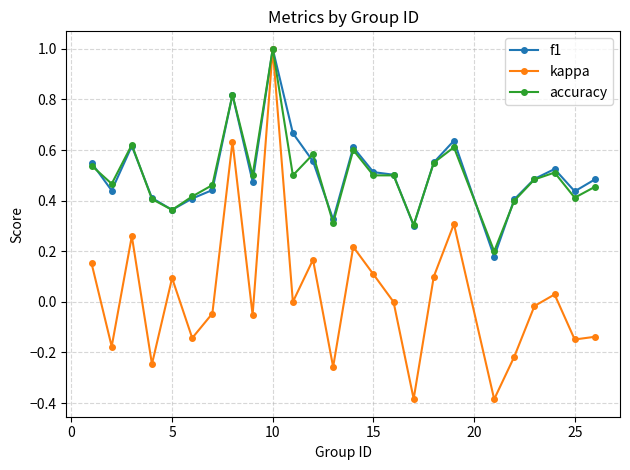

What is the highest value of the accuracy series?

1.0